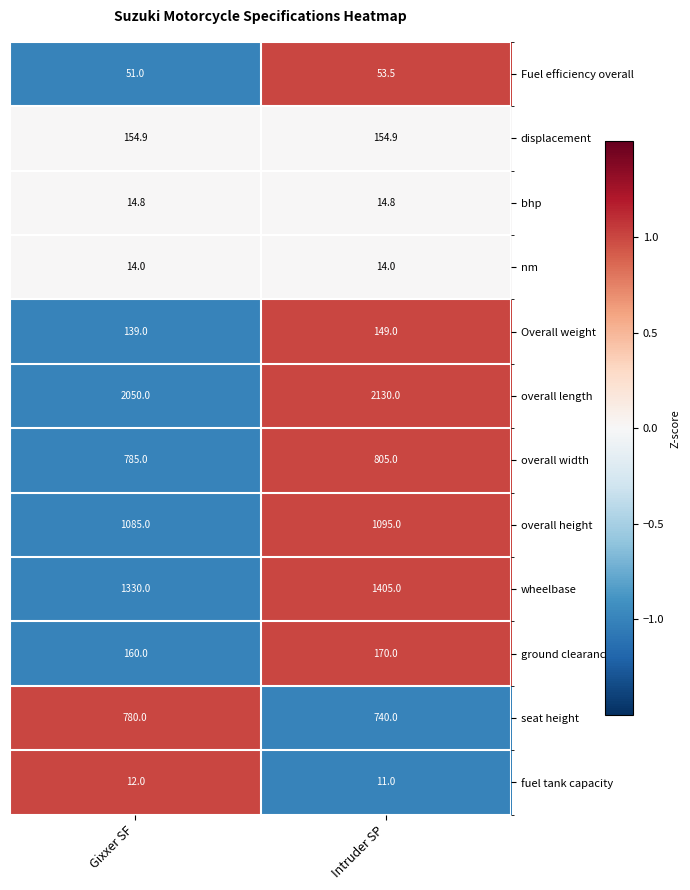

What is the minimum value shown in the chart?

11.0